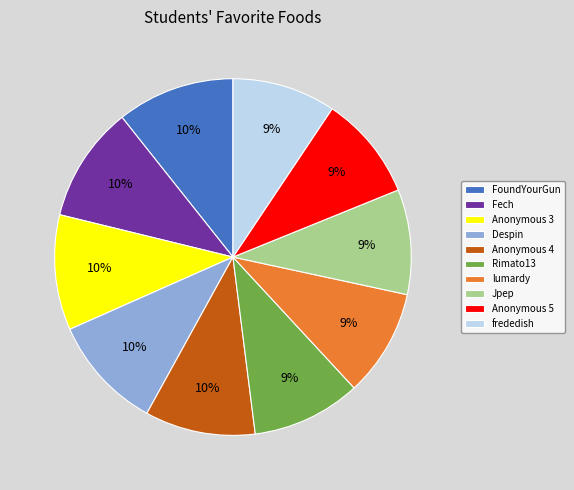

How many segments does this pie chart have?

10